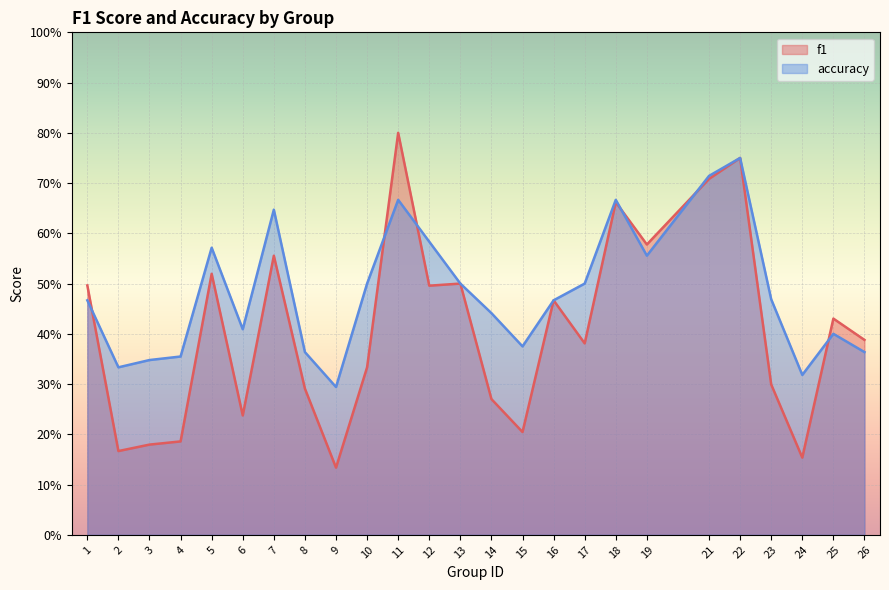

What is the total value across all series at 2?

0.5